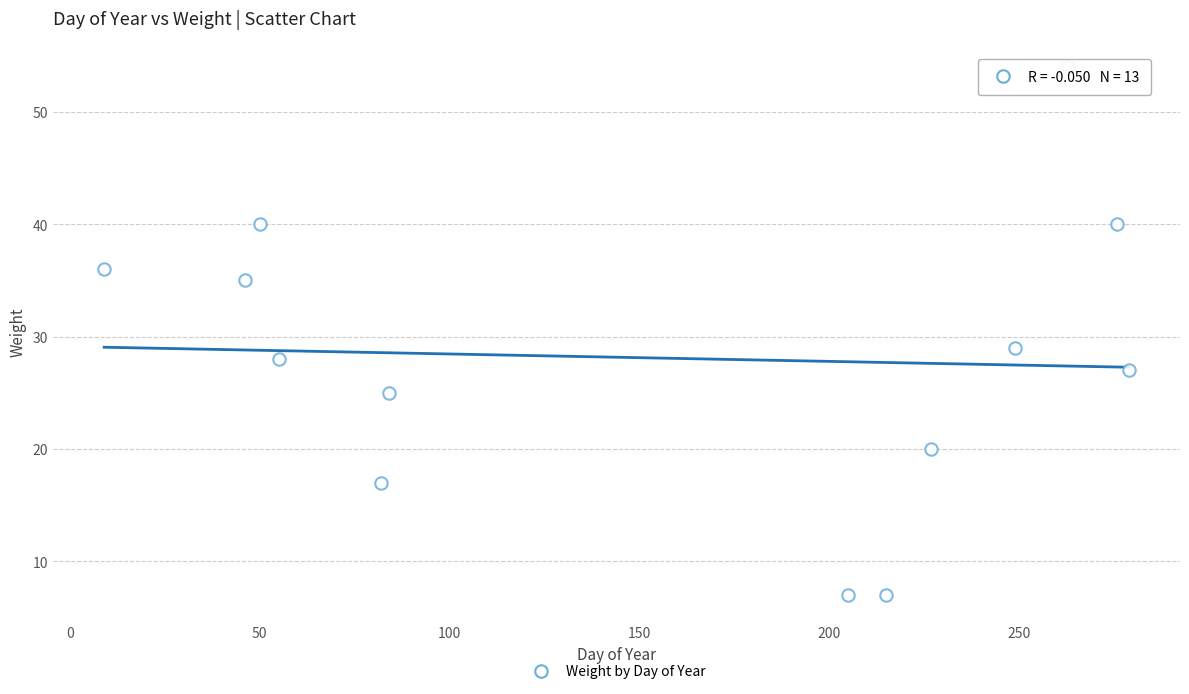

What Y value in the scatter plot is closest to 30?

29